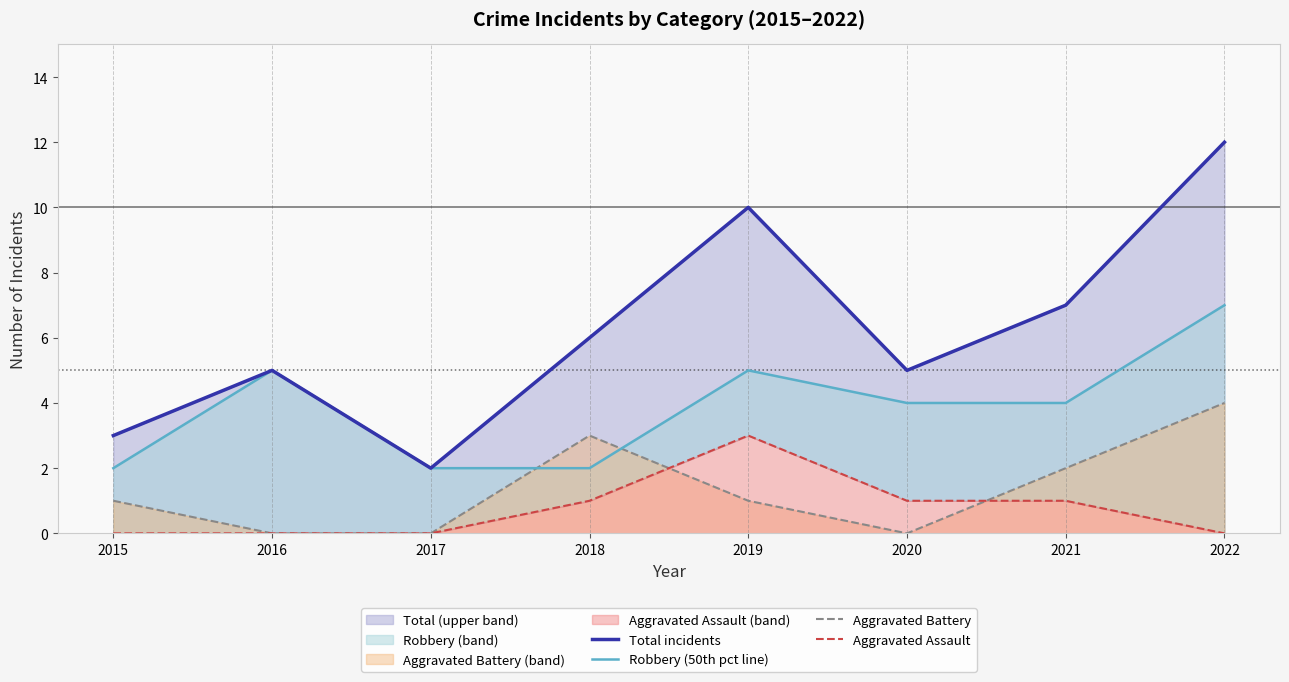

What is the average value of the Aggravated Assault series?

1